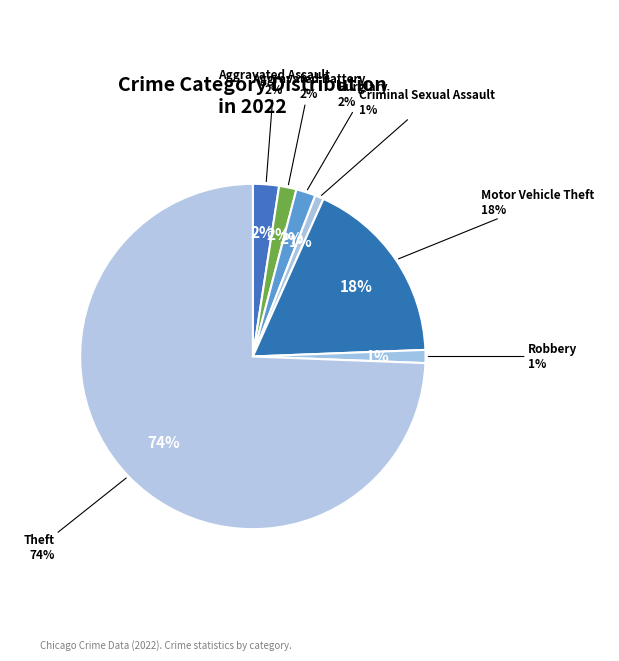

What percentage is the Robbery slice, to the nearest percent?

1%